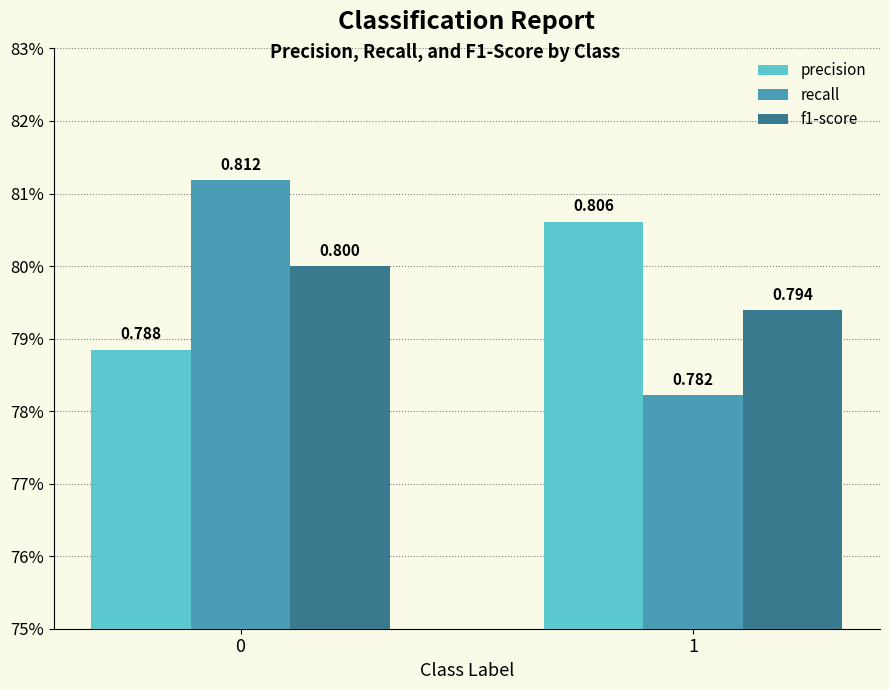

Reading left to right, what are all the values shown in this chart?

precision: 0.8	0.8
recall: 0.8	0.8
f1-score: 0.8	0.8